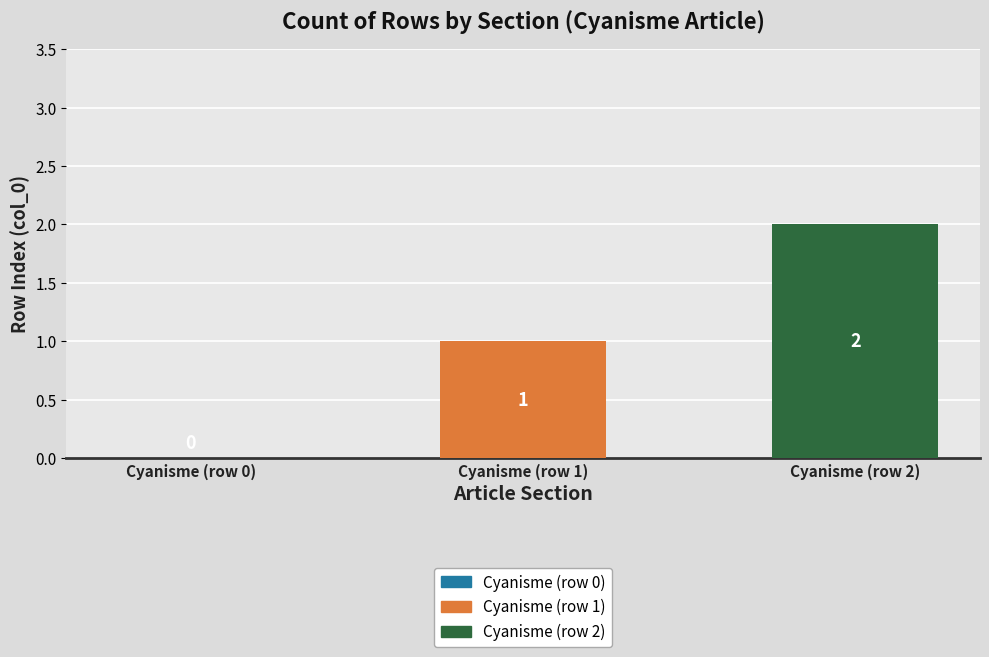

List the series in order of their peak value, lowest first.

Cyanisme (row 1), Cyanisme (row 2)